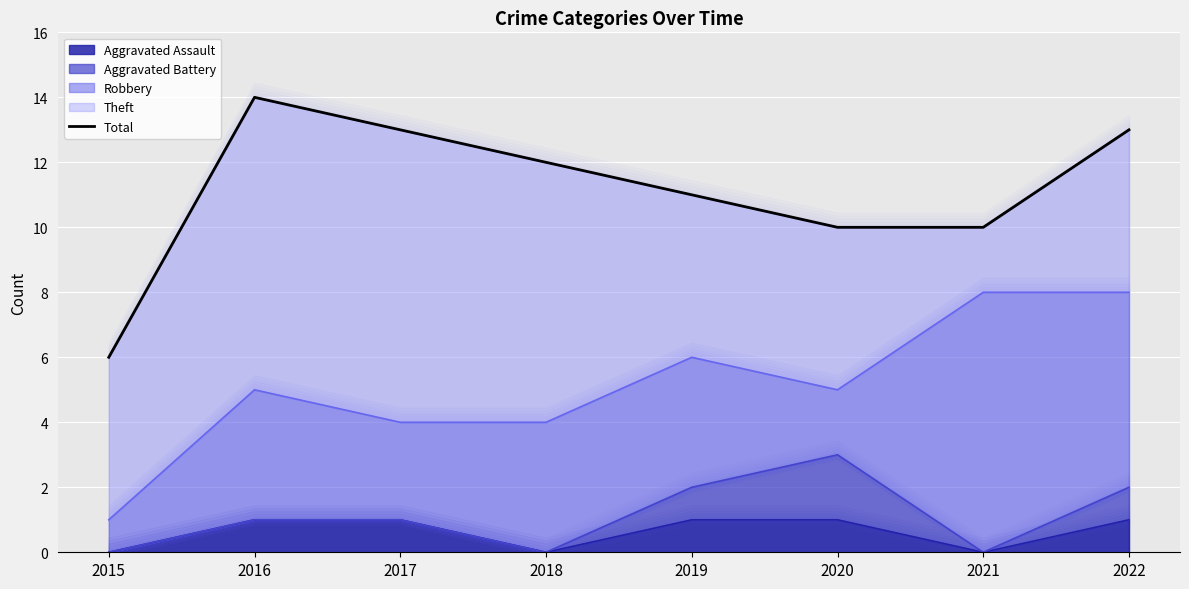

True or false: the data shows 14 at 2016.

True